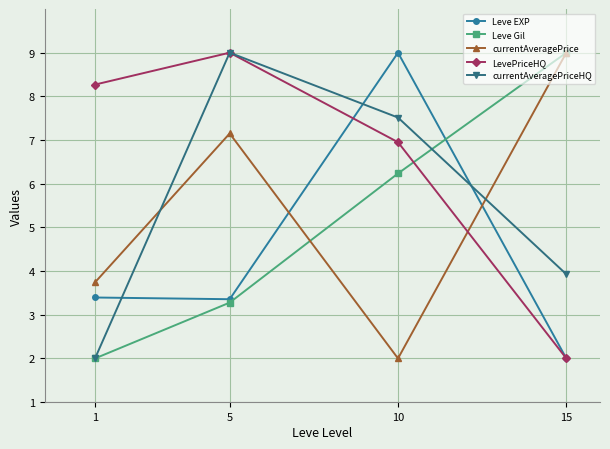

Where is the first local maximum for LevePriceHQ?

5